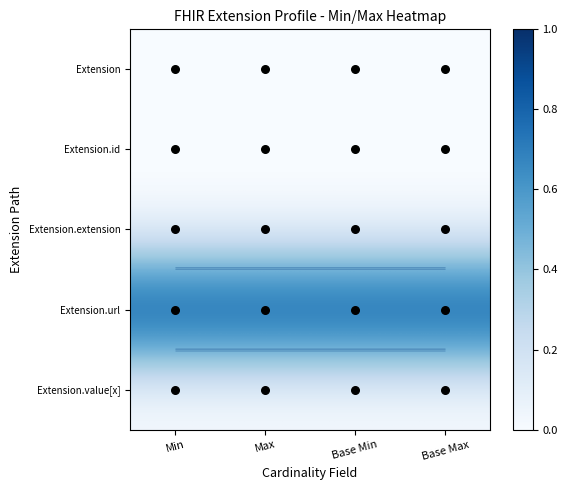

What is the lowest value of the Extension.url series?

1